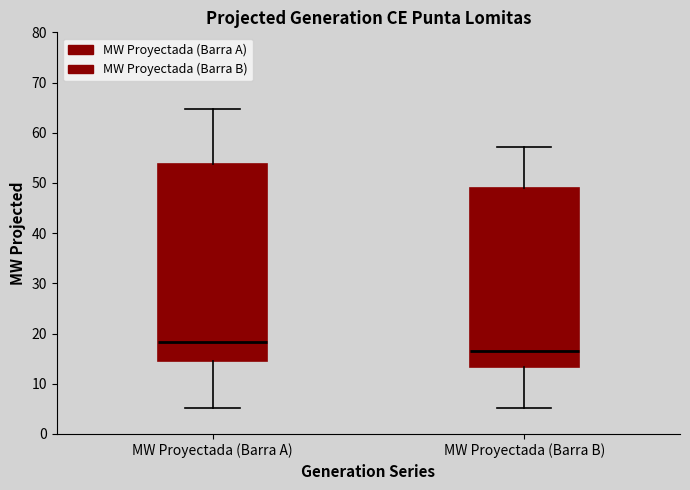

Reading left to right, read every box against the y-axis: the position of its median line, the range the box covers, and the ends of its whiskers. The values are not printed on the chart, so give them approximately, as read against the axis.

MW Proyectada (Barra A): median 18, box 15 to 54, whiskers 5 to 65
MW Proyectada (Barra B): median 17, box 13 to 49, whiskers 5 to 57